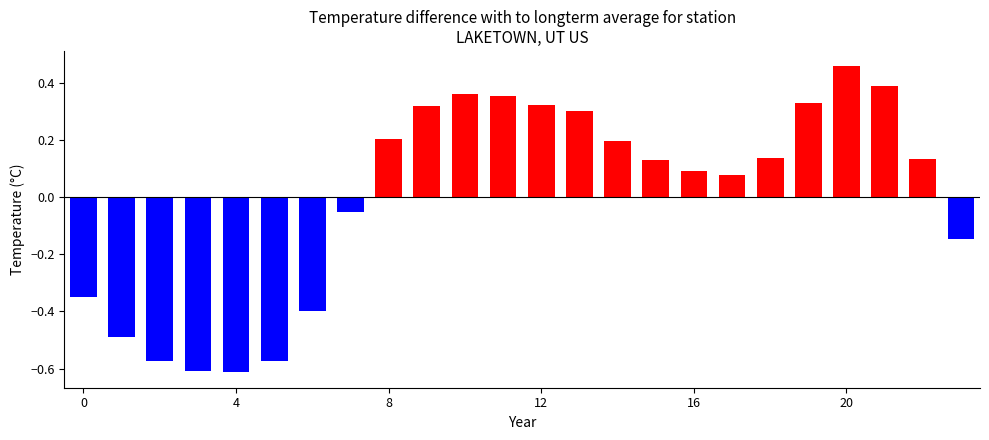

What is the difference between the maximum and second lowest values?

1.1